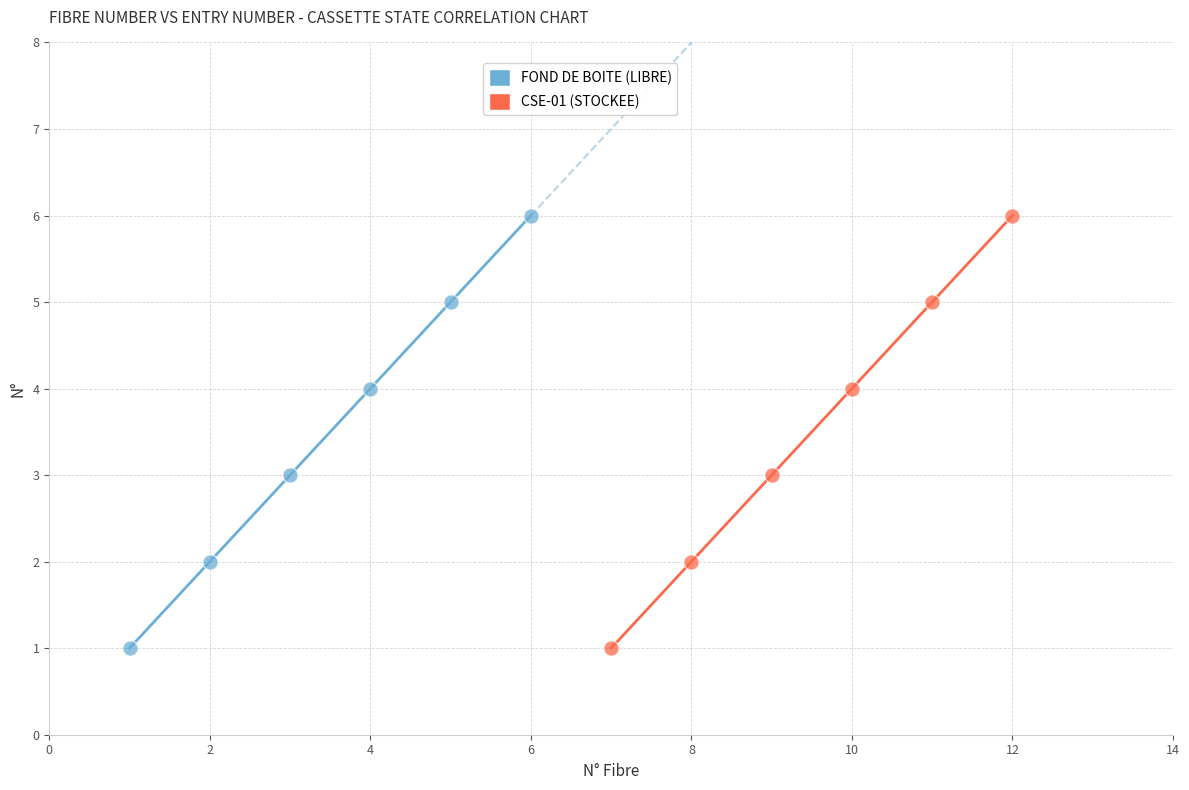

What are all the series names shown in the legend?

FOND DE BOITE (LIBRE), CSE-01 (STOCKEE)